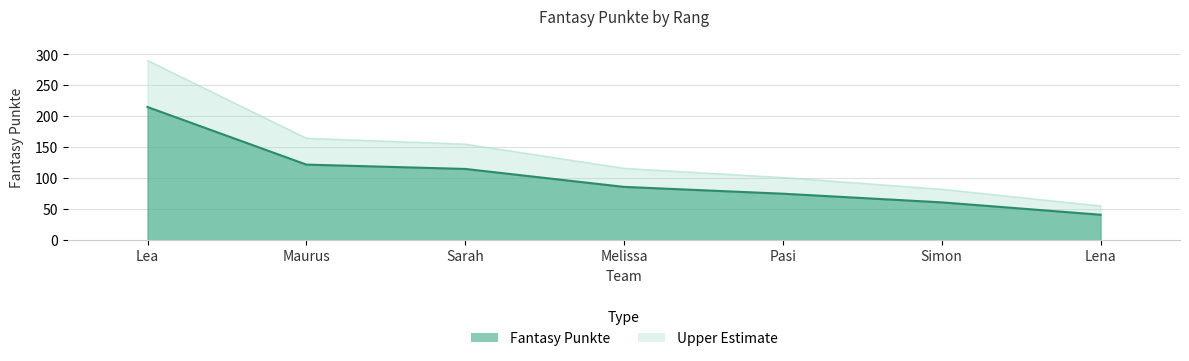

The chart shows a value of 290.2 at Lea. True or false?

True